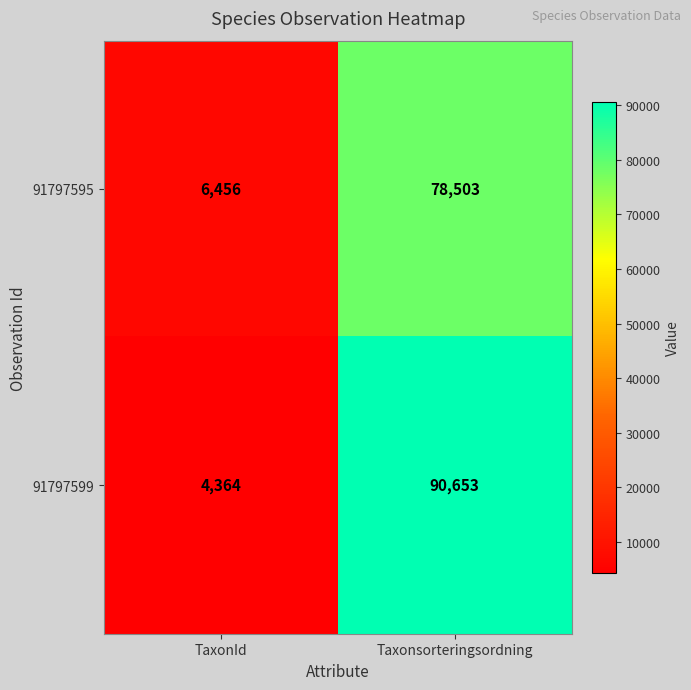

Which series has the widest spread of values?

91797599